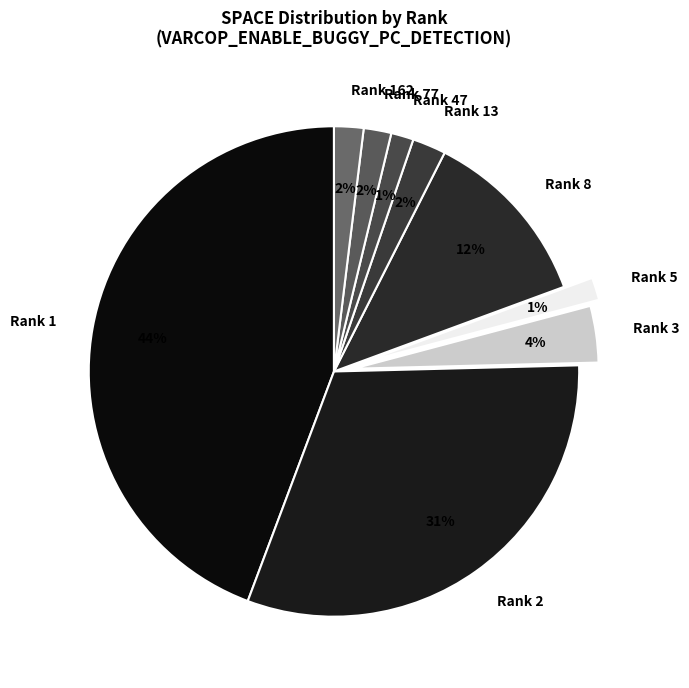

To the nearest percent, what is the difference between the Rank 77 and Rank 2 slice percentages?

29%